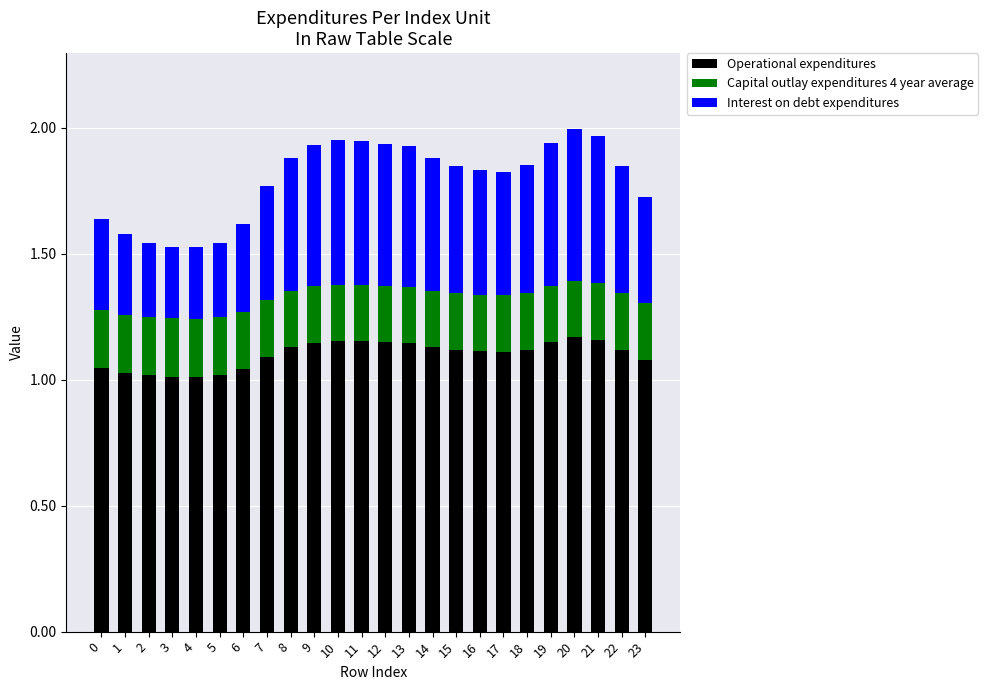

What is the total value across all series at 3?

1.5